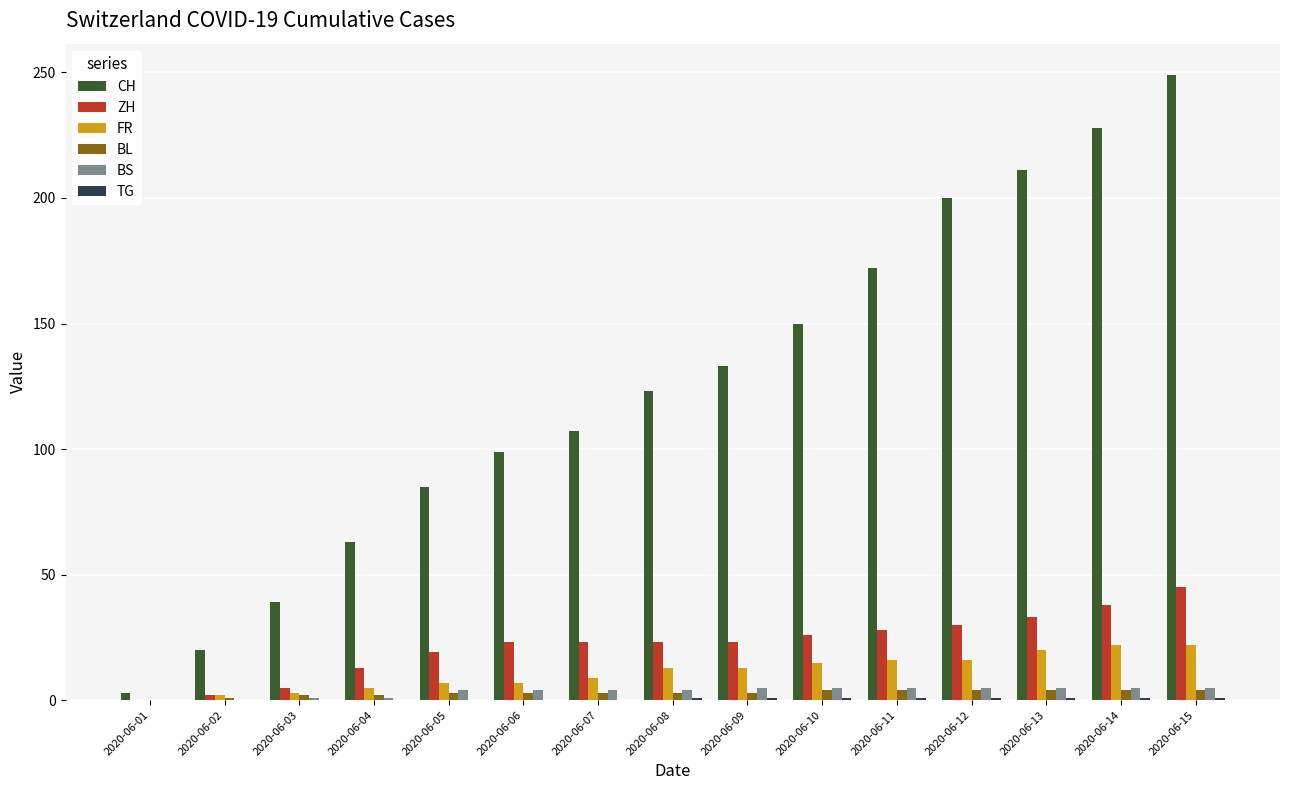

Which series has the largest total across all categories?

CH